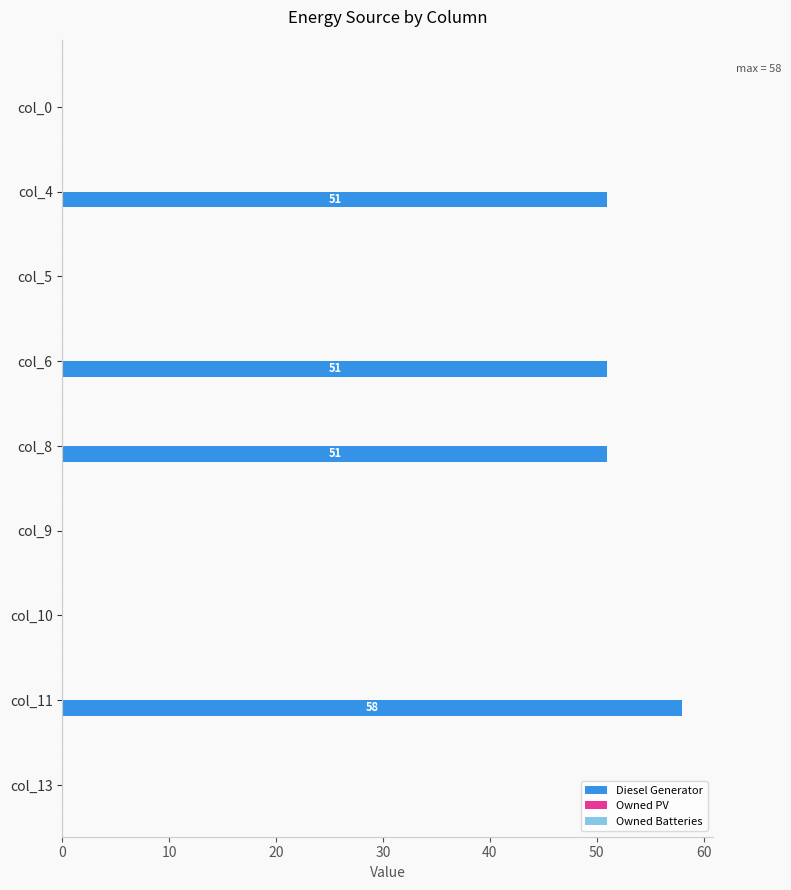

What is the greatest value displayed?

58